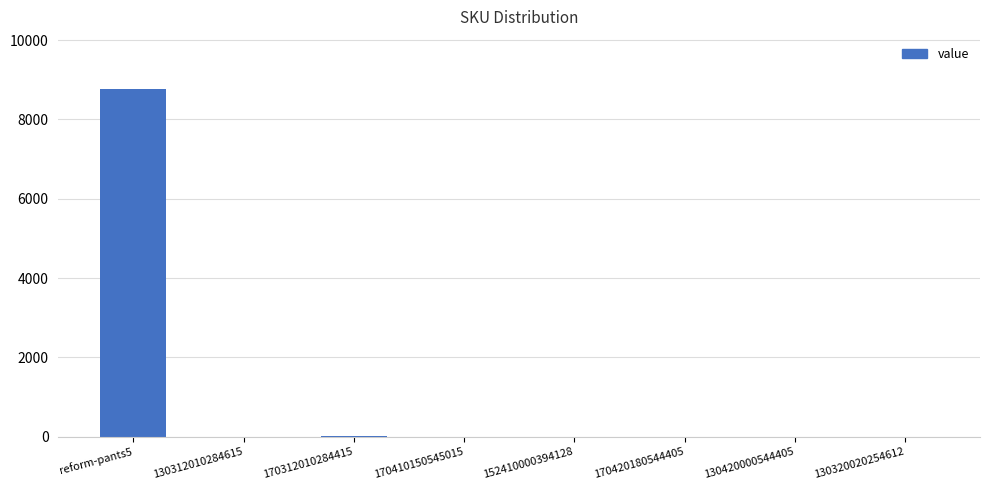

The value at 170410150545015 is -5312. True or false?

False